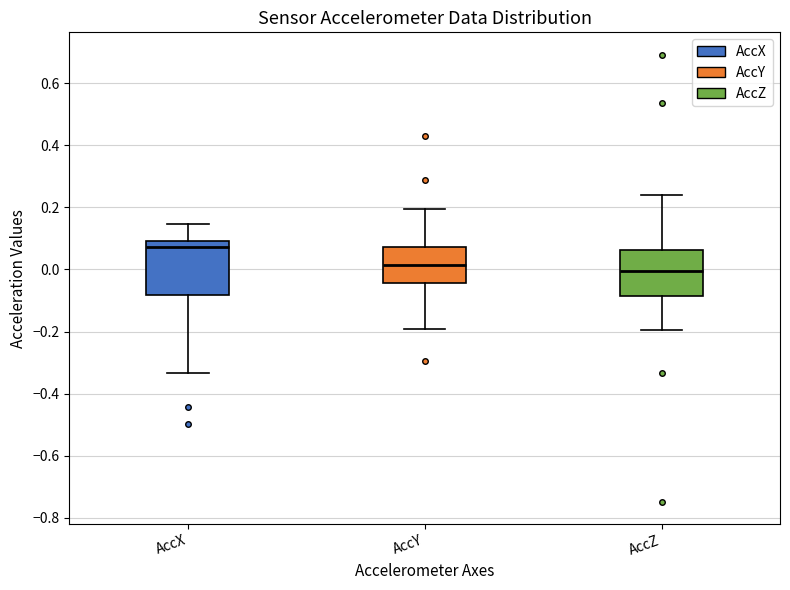

Reading left to right, transcribe this box plot: for each box, give where its median line is, the range the box spans, and where its two whiskers end, as read against the y-axis. The values are not printed on the chart, so give them approximately, as read against the axis.

AccX: median 0.08, box -0.08 to 0.10, whiskers -0.34 to 0.14
AccY: median 0.02, box -0.04 to 0.08, whiskers -0.20 to 0.20
AccZ: median 0.00, box -0.08 to 0.06, whiskers -0.20 to 0.24